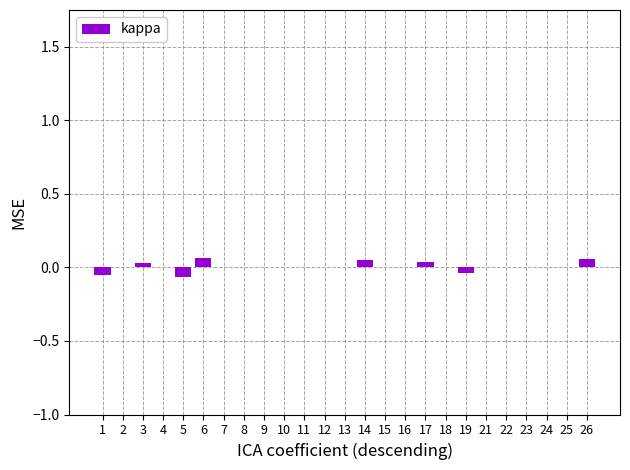

The value at 12 is 0.1. True or false?

False